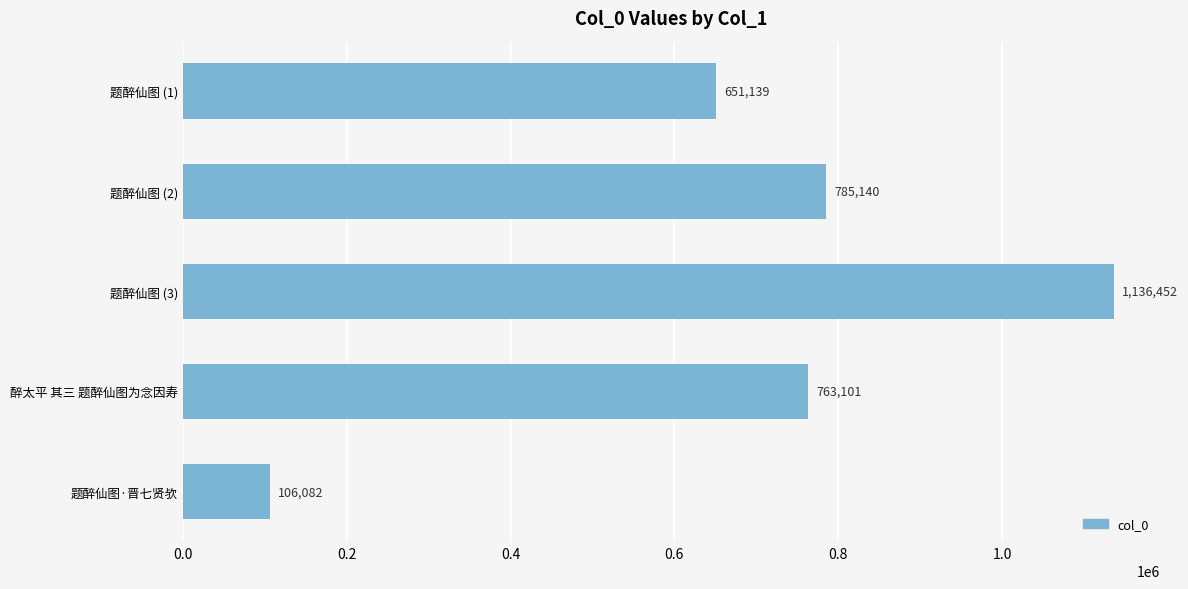

List the labels in order of value, smallest first.

题醉仙图·晋七贤欤, 题醉仙图 (1), 醉太平 其三 题醉仙图为念因寿, 题醉仙图 (2), 题醉仙图 (3)